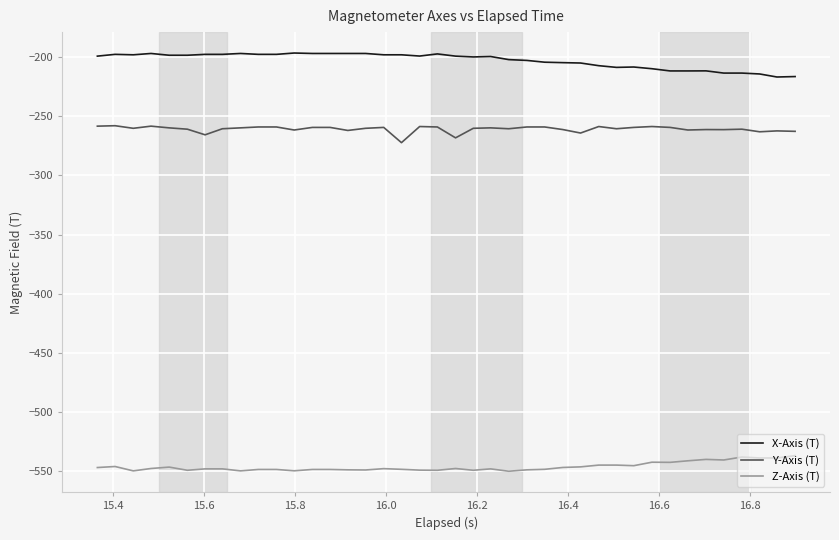

How many series are shown in this chart?

3